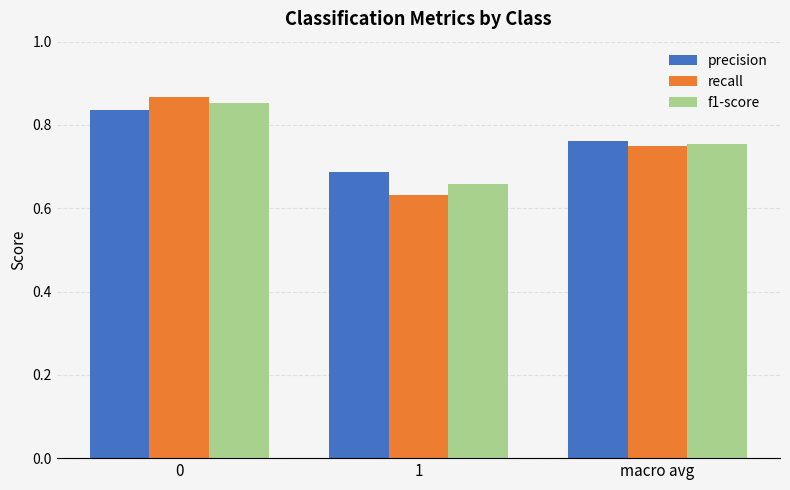

The f1-score series shows 1.2 at macro avg. True or false?

False